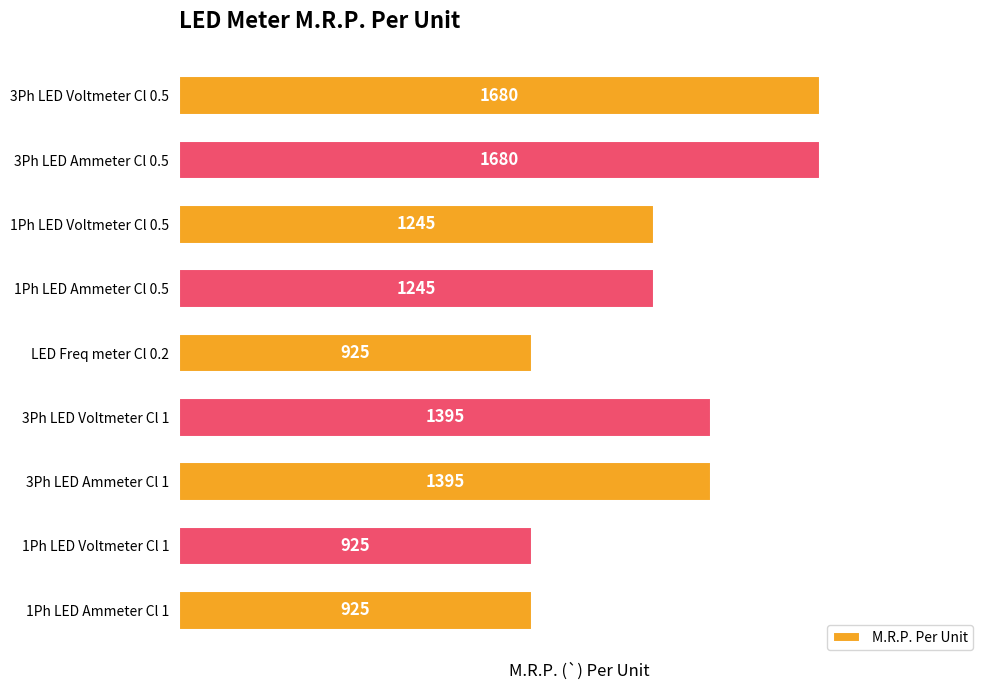

Reading top to bottom, what are all the values shown in this chart?

3Ph LED Voltmeter Cl 0.5=1680	3Ph LED Ammeter Cl 0.5=1680	1Ph LED Voltmeter Cl 0.5=1245	1Ph LED Ammeter Cl 0.5=1245	LED Freq meter Cl 0.2=925	3Ph LED Voltmeter Cl 1=1395	3Ph LED Ammeter Cl 1=1395	1Ph LED Voltmeter Cl 1=925	1Ph LED Ammeter Cl 1=925